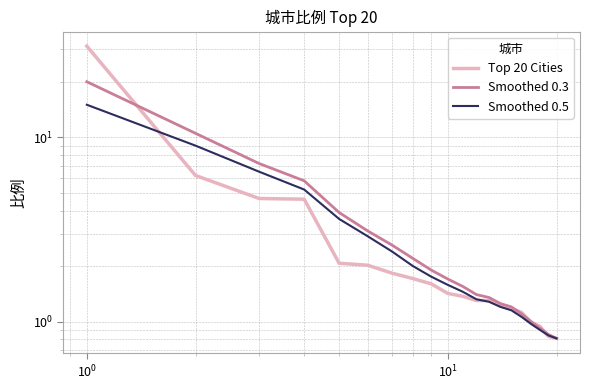

Rank the series by their maximum value, from highest to lowest.

Top 20 Cities, Smoothed 0.3, Smoothed 0.5